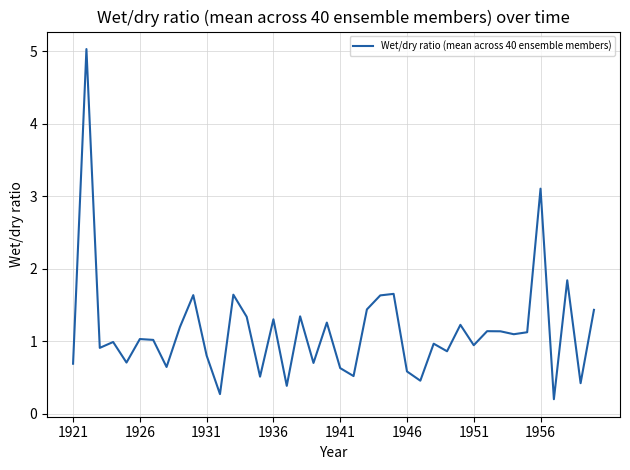

What is the difference between the maximum and minimum values?

4.8